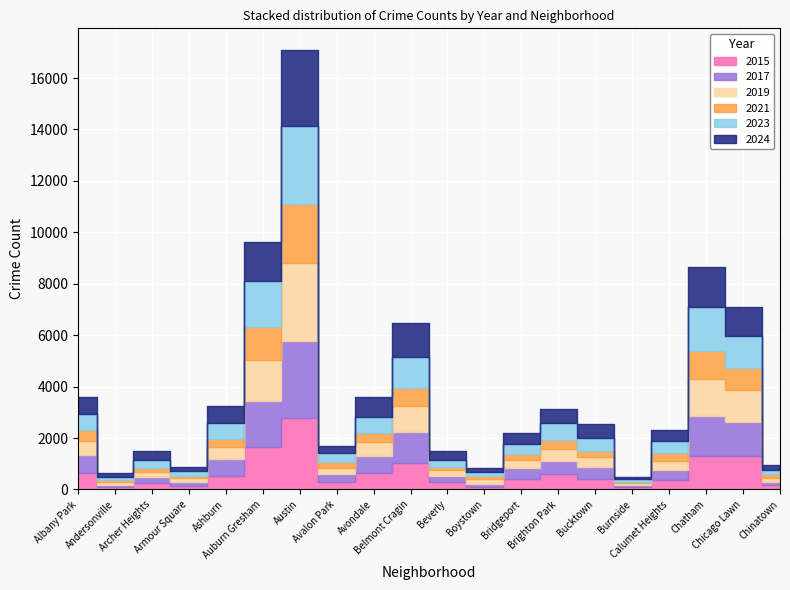

Rank the series at Boystown from highest to lowest value.

2019, 2023, 2024, 2017, 2015, 2021